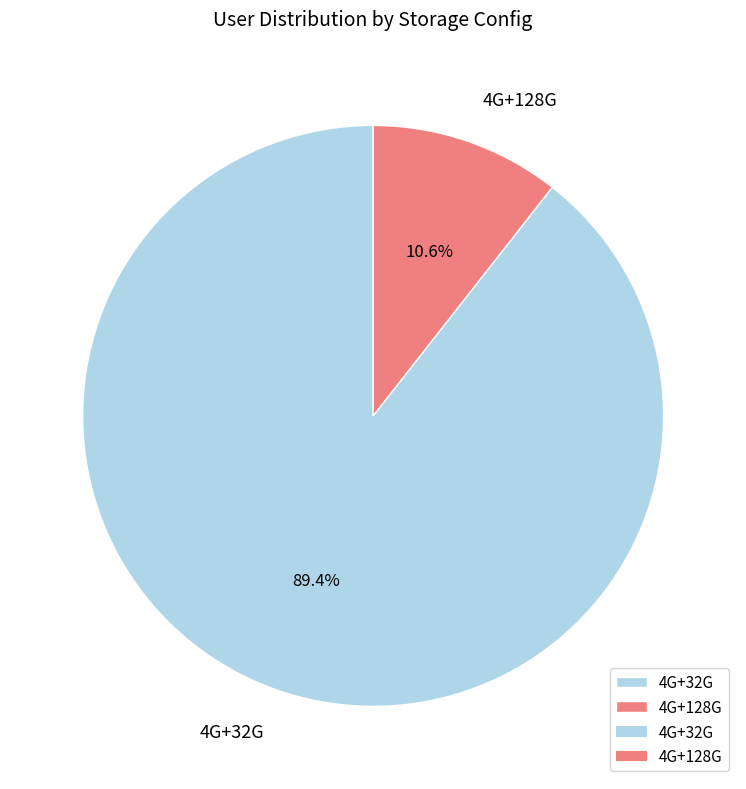

Which slice is the smallest?

4G+128G